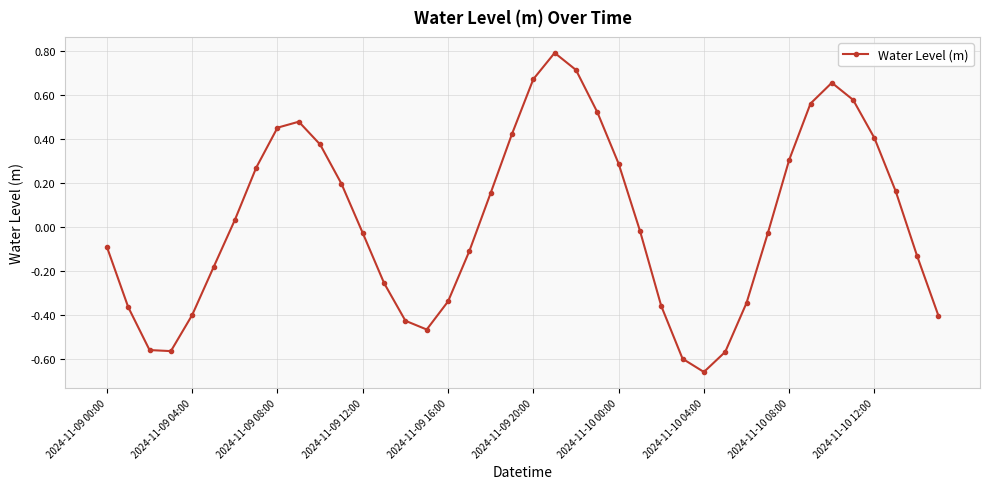

What is the maximum value shown in the chart?

0.8